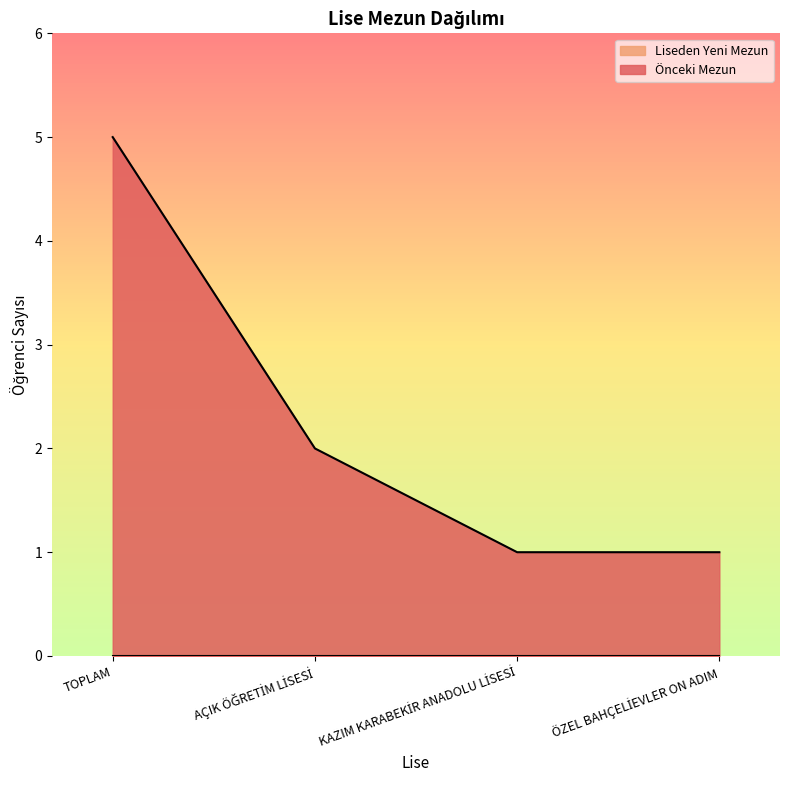

Reading left to right, what are all the values shown in this chart?

TOPLAM=5	AÇIK ÖĞRETİM LİSESİ=2	KAZIM KARABEKİR ANADOLU LİSESİ=1	ÖZEL BAHÇELİEVLER ON ADIM=1